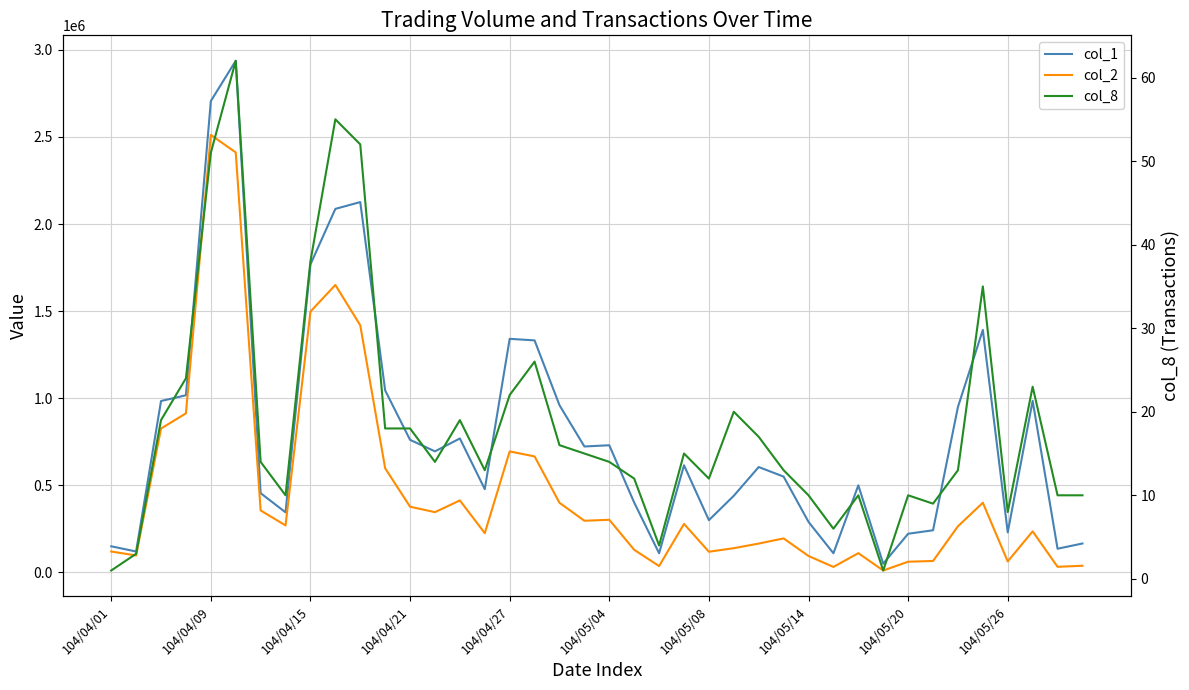

At 29, list the series in order from largest to smallest.

col_1, col_2, col_8